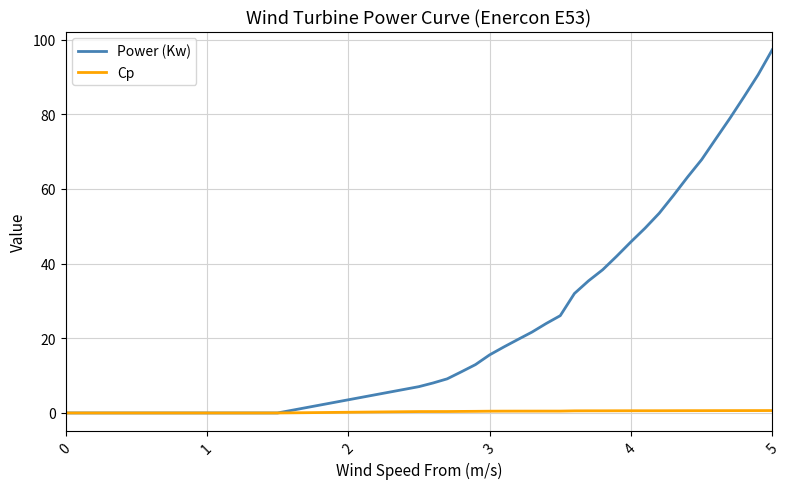

Which series has the largest total across all categories?

Power (Kw)